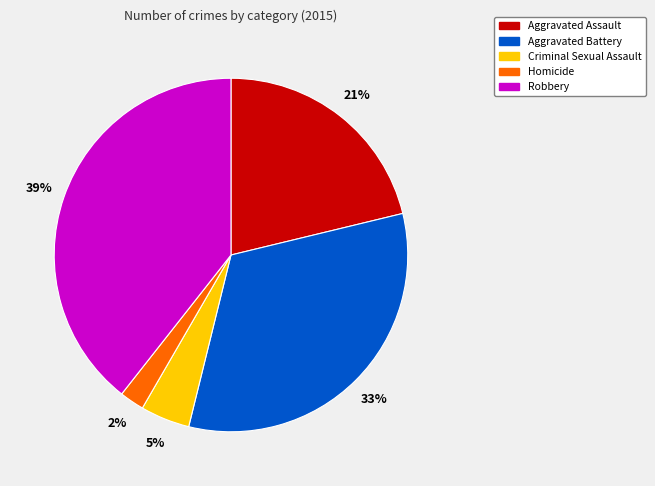

Is there any slice that represents more than half of the pie?

No